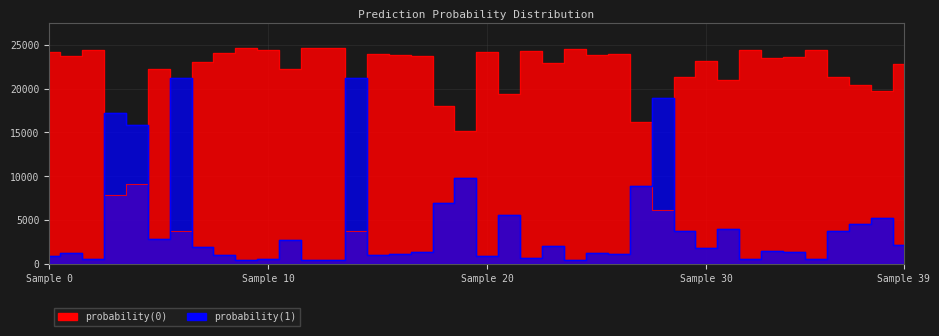

How many lines are shown in the chart?

2